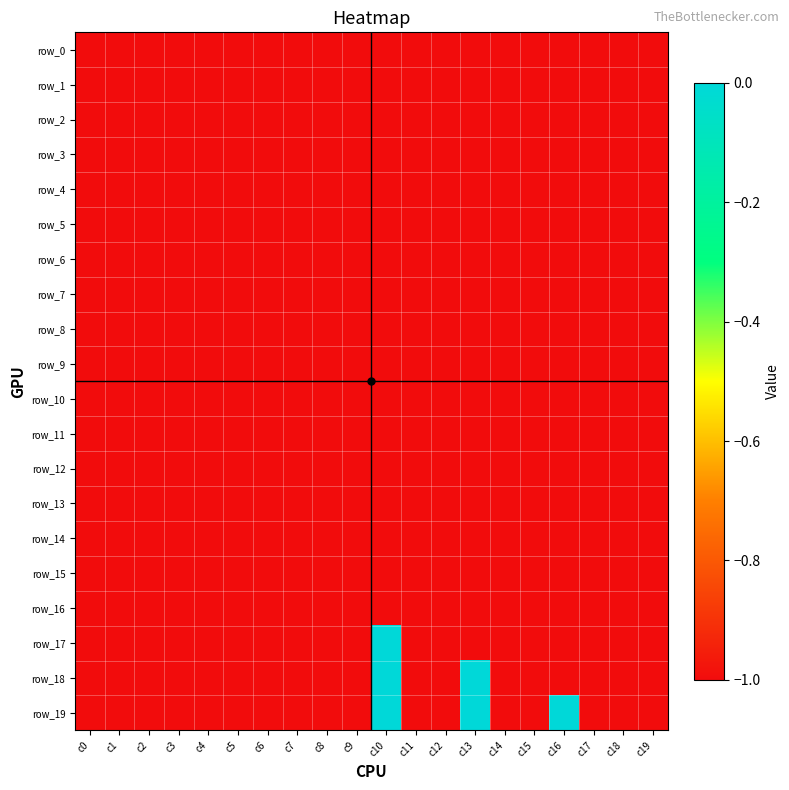

Reading right to left, extract all data points from this chart.

row_0: -1	-1	-1	-1	-1	-1	-1	-1	-1	-1	-1	-1	-1	-1	-1	-1	-1	-1	-1	-1
row_1: -1	-1	-1	-1	-1	-1	-1	-1	-1	-1	-1	-1	-1	-1	-1	-1	-1	-1	-1	-1
row_2: -1	-1	-1	-1	-1	-1	-1	-1	-1	-1	-1	-1	-1	-1	-1	-1	-1	-1	-1	-1
row_3: -1	-1	-1	-1	-1	-1	-1	-1	-1	-1	-1	-1	-1	-1	-1	-1	-1	-1	-1	-1
row_4: -1	-1	-1	-1	-1	-1	-1	-1	-1	-1	-1	-1	-1	-1	-1	-1	-1	-1	-1	-1
row_5: -1	-1	-1	-1	-1	-1	-1	-1	-1	-1	-1	-1	-1	-1	-1	-1	-1	-1	-1	-1
row_6: -1	-1	-1	-1	-1	-1	-1	-1	-1	-1	-1	-1	-1	-1	-1	-1	-1	-1	-1	-1
row_7: -1	-1	-1	-1	-1	-1	-1	-1	-1	-1	-1	-1	-1	-1	-1	-1	-1	-1	-1	-1
row_8: -1	-1	-1	-1	-1	-1	-1	-1	-1	-1	-1	-1	-1	-1	-1	-1	-1	-1	-1	-1
row_9: -1	-1	-1	-1	-1	-1	-1	-1	-1	-1	-1	-1	-1	-1	-1	-1	-1	-1	-1	-1
row_10: -1	-1	-1	-1	-1	-1	-1	-1	-1	-1	-1	-1	-1	-1	-1	-1	-1	-1	-1	-1
row_11: -1	-1	-1	-1	-1	-1	-1	-1	-1	-1	-1	-1	-1	-1	-1	-1	-1	-1	-1	-1
row_12: -1	-1	-1	-1	-1	-1	-1	-1	-1	-1	-1	-1	-1	-1	-1	-1	-1	-1	-1	-1
row_13: -1	-1	-1	-1	-1	-1	-1	-1	-1	-1	-1	-1	-1	-1	-1	-1	-1	-1	-1	-1
row_14: -1	-1	-1	-1	-1	-1	-1	-1	-1	-1	-1	-1	-1	-1	-1	-1	-1	-1	-1	-1
row_15: -1	-1	-1	-1	-1	-1	-1	-1	-1	-1	-1	-1	-1	-1	-1	-1	-1	-1	-1	-1
row_16: -1	-1	-1	-1	-1	-1	-1	-1	-1	-1	-1	-1	-1	-1	-1	-1	-1	-1	-1	-1
row_17: -1	-1	-1	-1	-1	-1	-1	-1	-1	0	-1	-1	-1	-1	-1	-1	-1	-1	-1	-1
row_18: -1	-1	-1	-1	-1	-1	0	-1	-1	0	-1	-1	-1	-1	-1	-1	-1	-1	-1	-1
row_19: -1	-1	-1	0	-1	-1	0	-1	-1	0	-1	-1	-1	-1	-1	-1	-1	-1	-1	-1